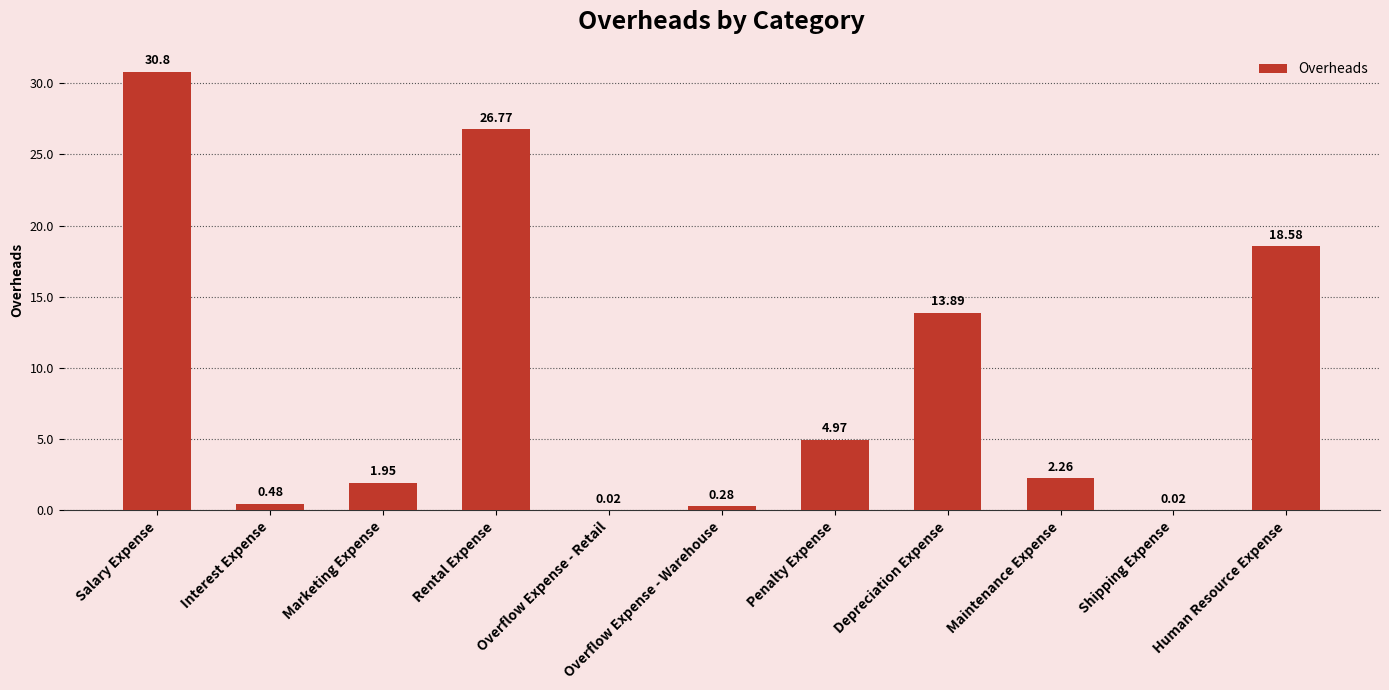

Where is the data nearest to the value 15?

Depreciation Expense